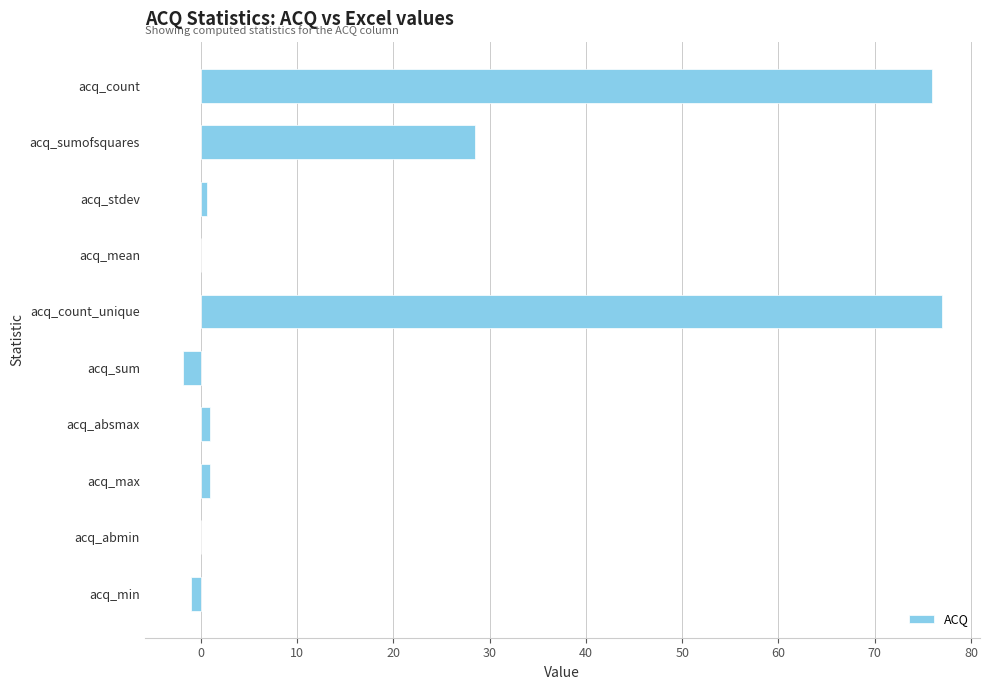

Which has a higher value, acq_count or acq_max?

acq_count